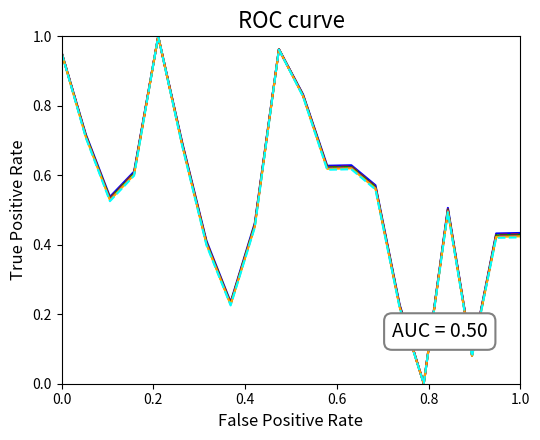

Does the chart display data point markers on the line(s)?

No